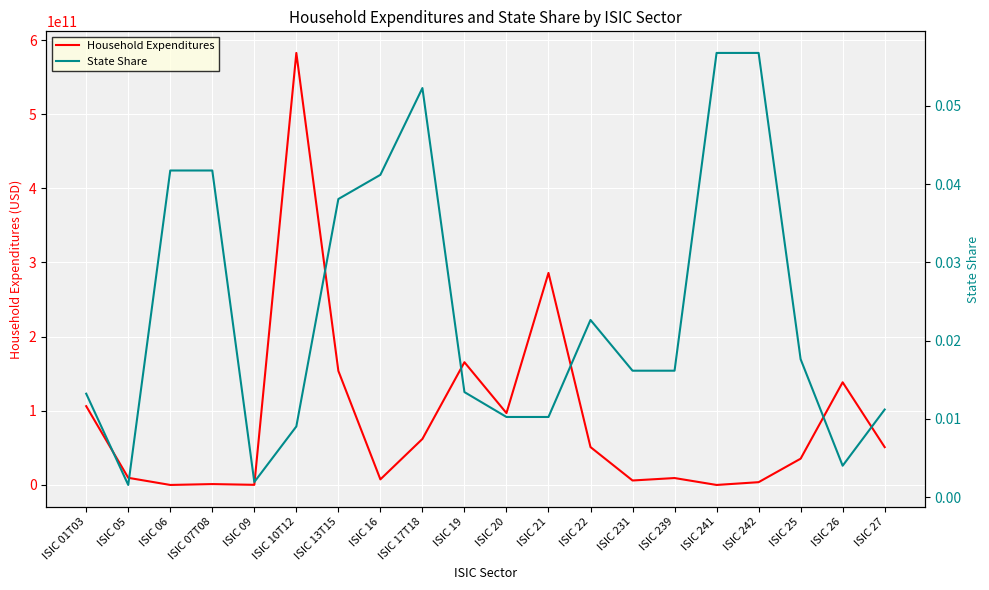

How many intersections are there between State Share and Household Expenditures?

4